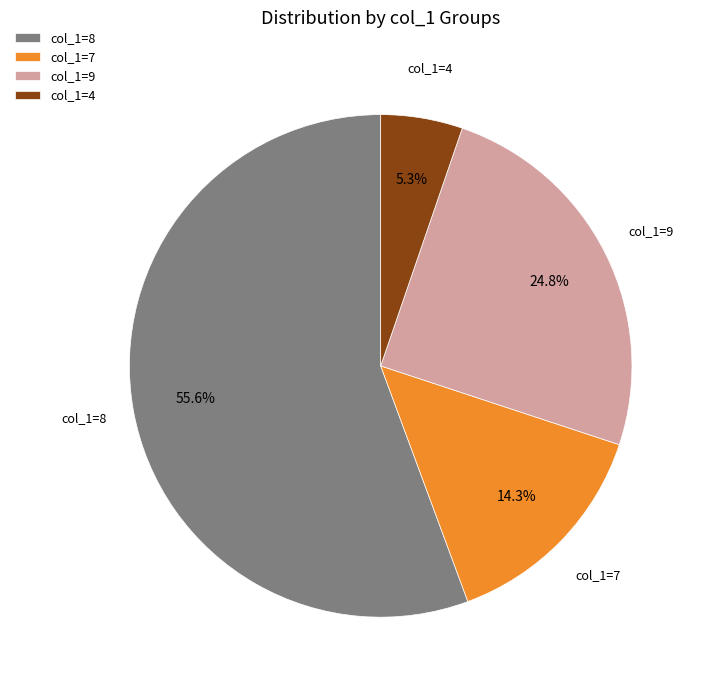

What portion of the pie excludes col_1=4?

94.7%